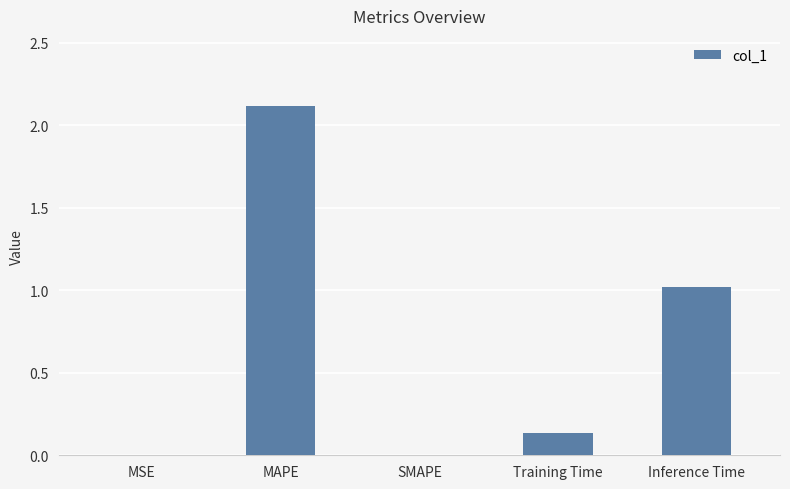

What is the sum of all values?

3.3